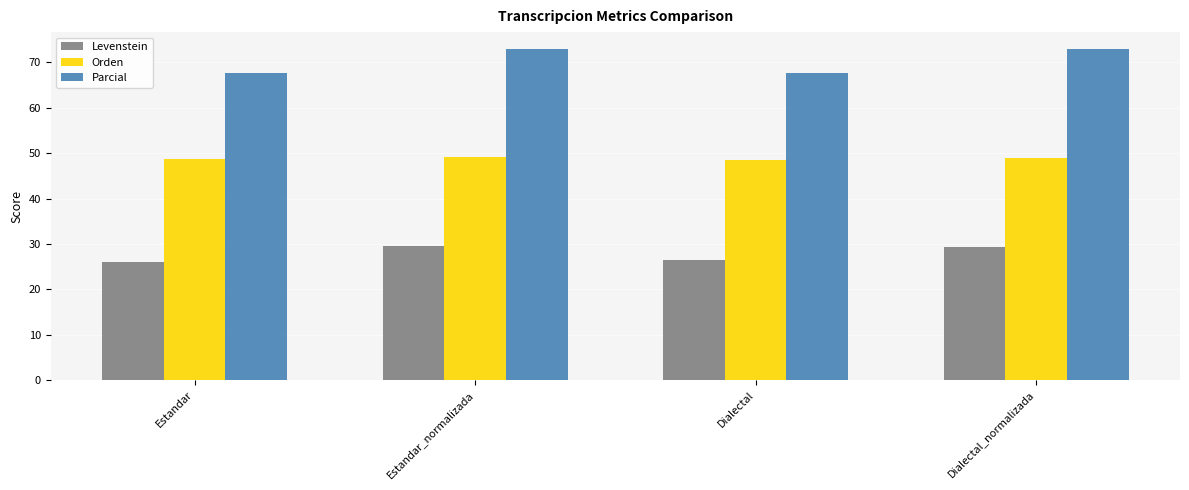

Which series has the largest total across all categories?

Parcial